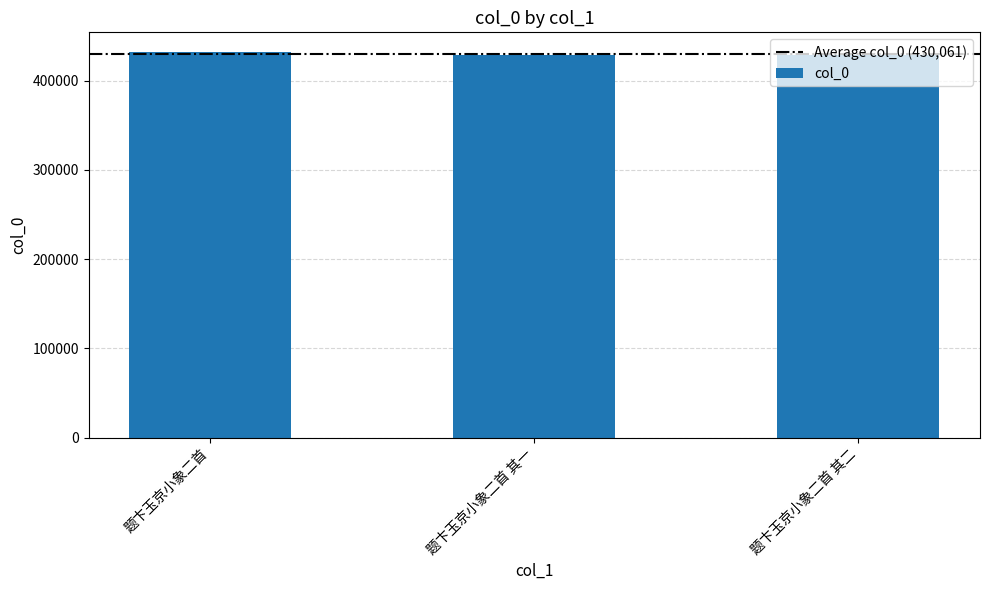

Count the number of categories in the chart.

3